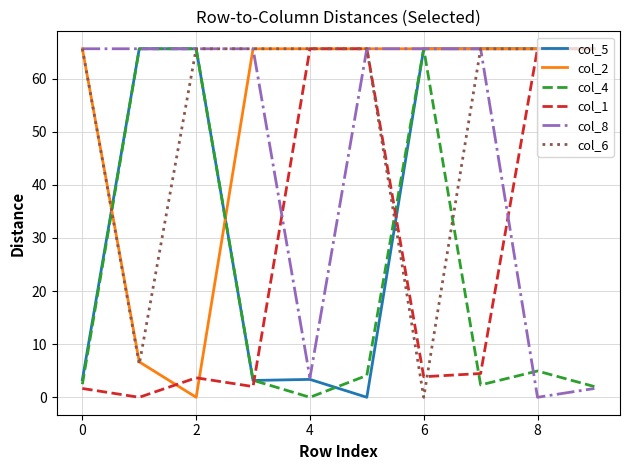

What is the greatest value displayed?

65.6